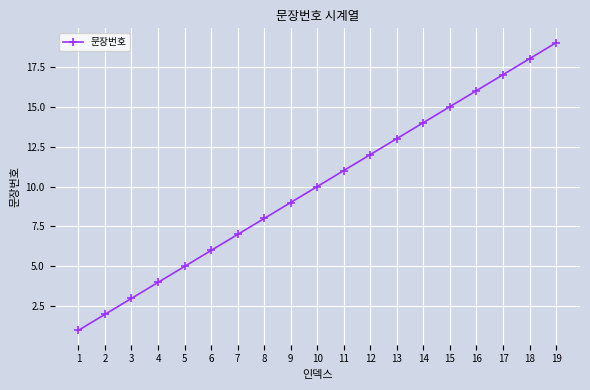

Does the chart have visible grid lines?

Yes